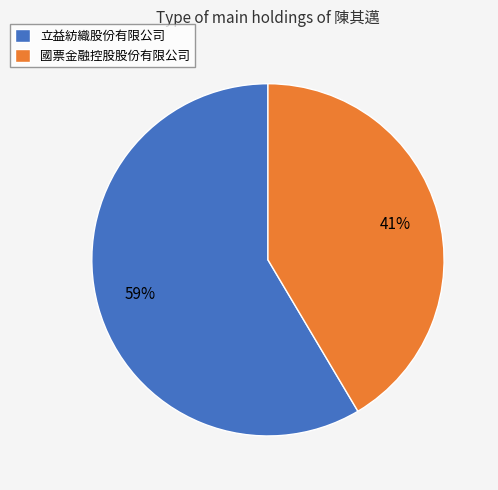

Approximately how many times larger is the value at 國票金融控股股份有限公司 compared to 立益紡織股份有限公司?

0.7